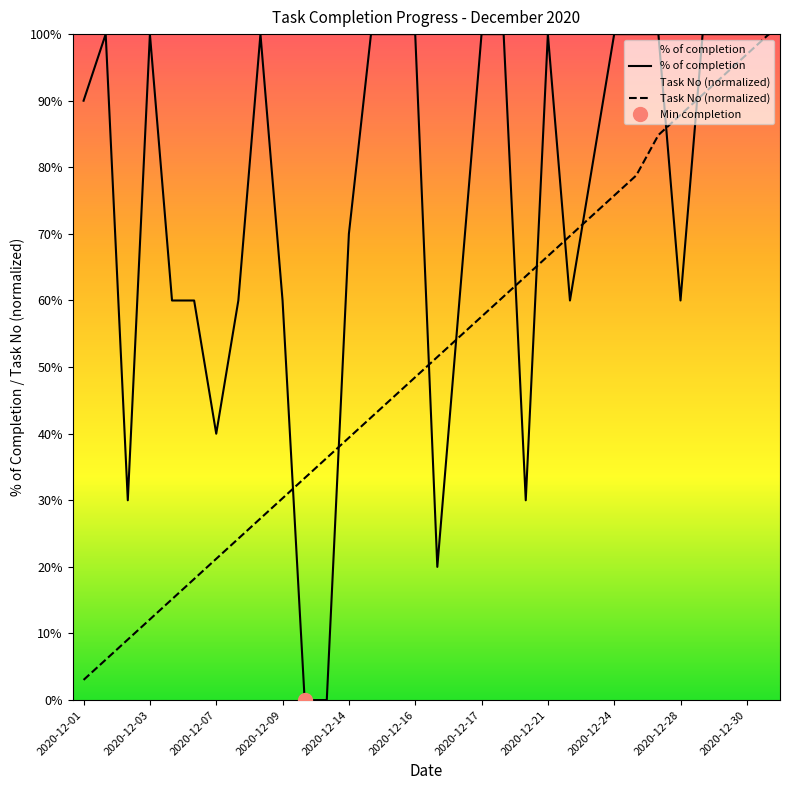

True or false: Task No (normalized) and % of completion intersect in this chart.

True